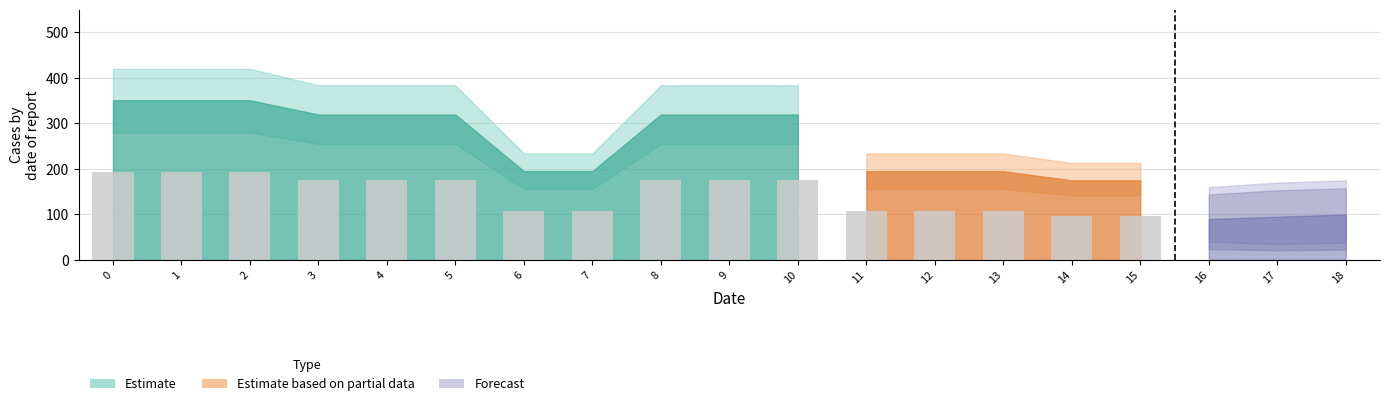

What is the sum of all values?

5055.5